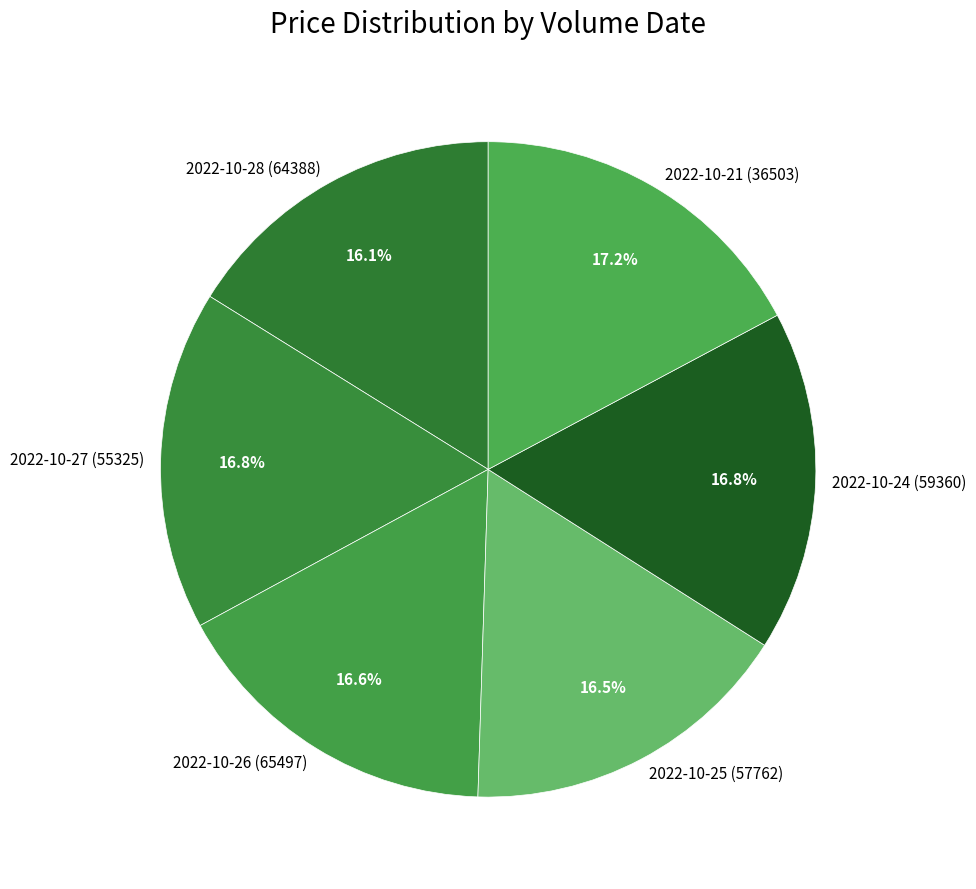

To the nearest percent, what portion does 2022-10-26 (65497) represent?

17%